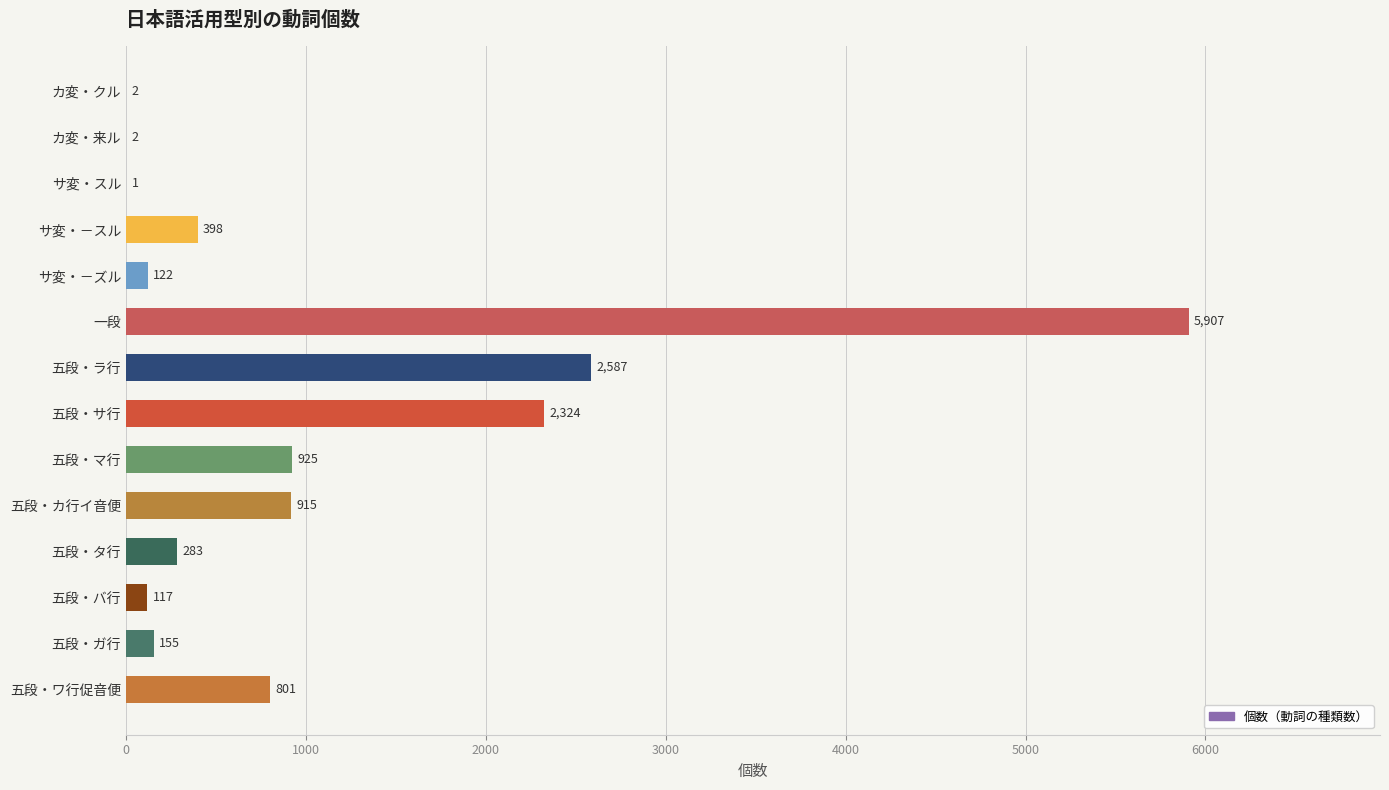

Between カ変・クル and 五段・バ行, which is larger?

五段・バ行